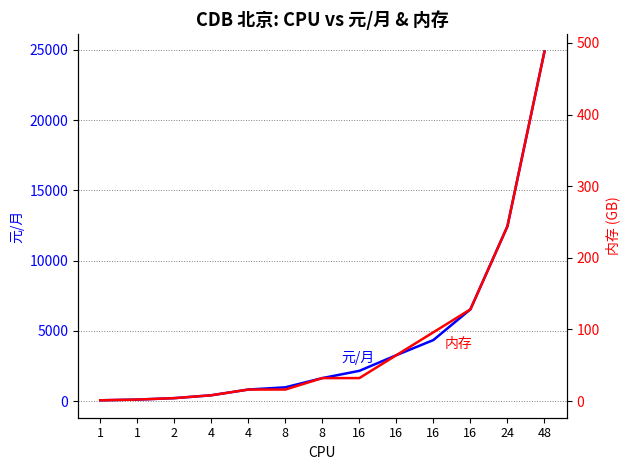

Rank the series by their average value, from highest to lowest.

元/月, 内存